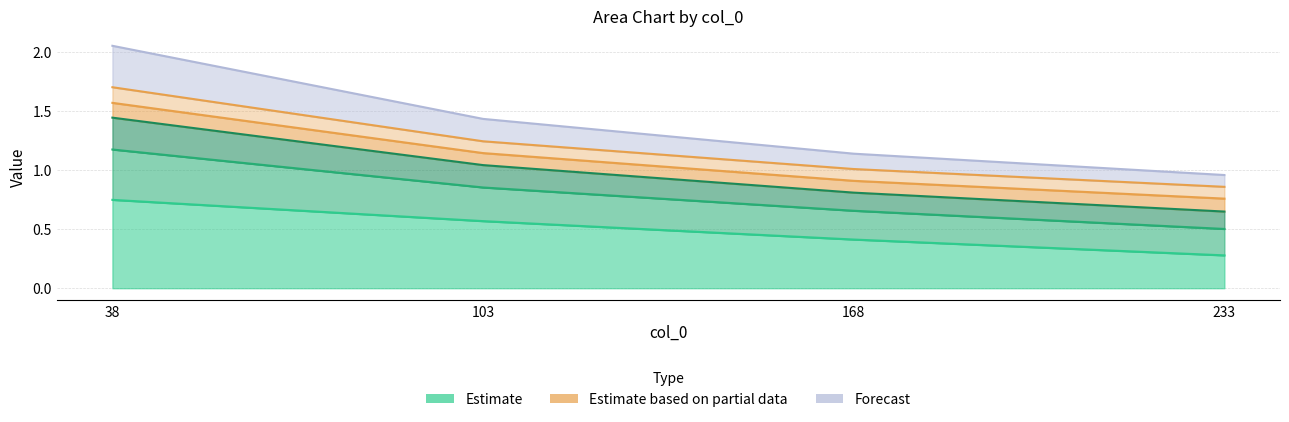

What is the value of the 4000 point at the 4th from the left?

0.3